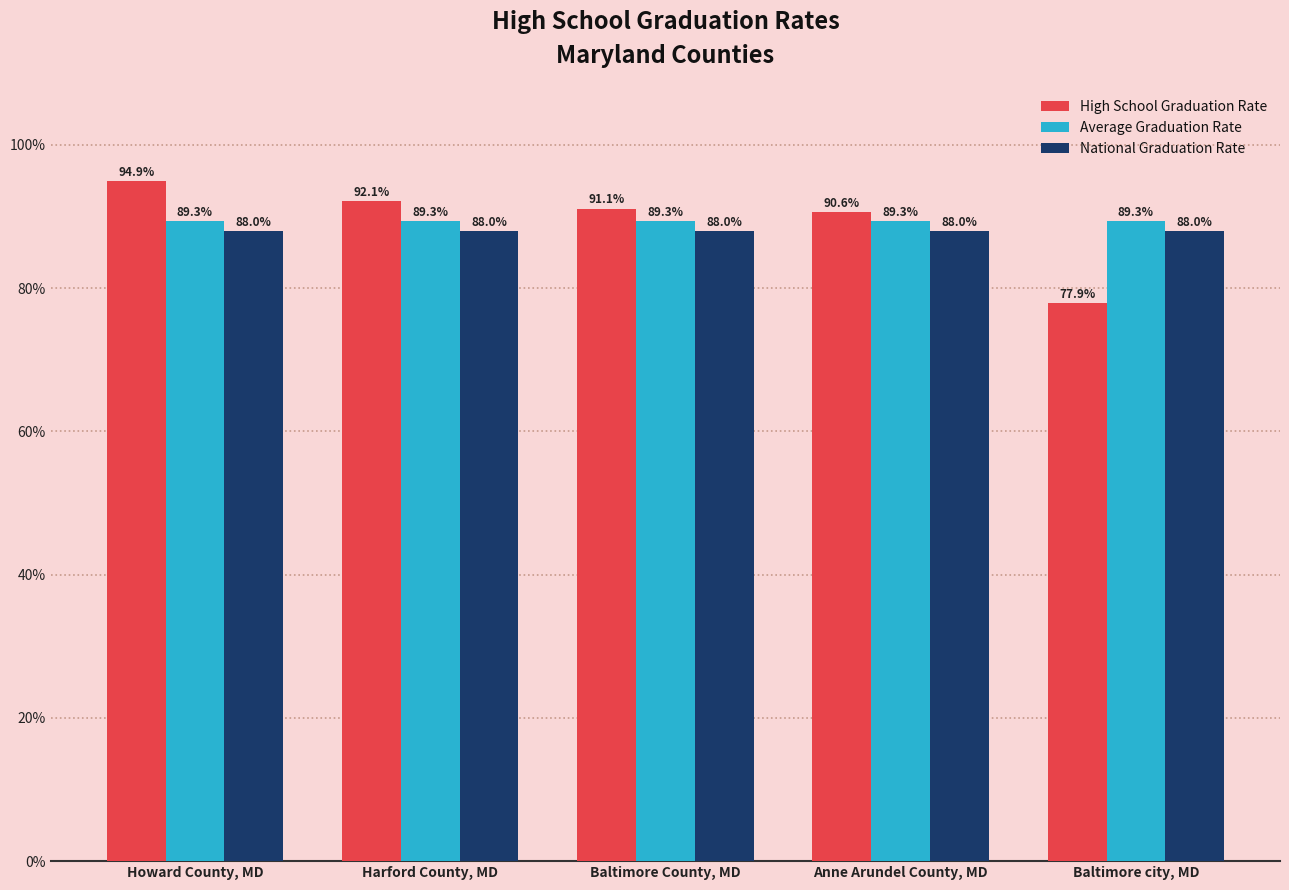

Are the bars grouped side by side (vs. stacked)?

Yes